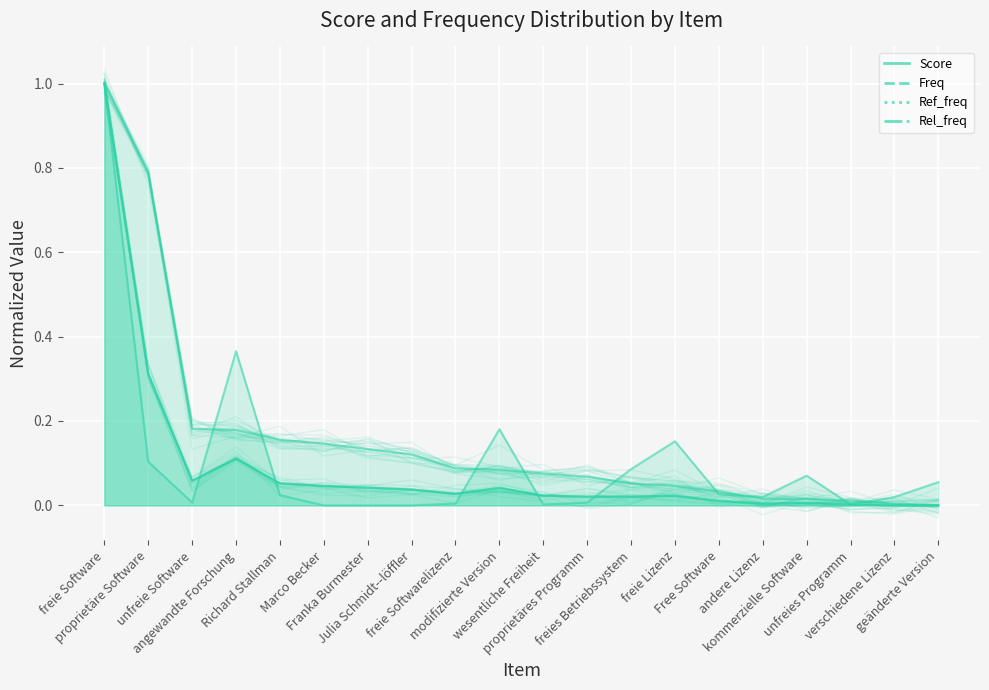

At which label does Ref_freq reach its minimum?

Marco Becker